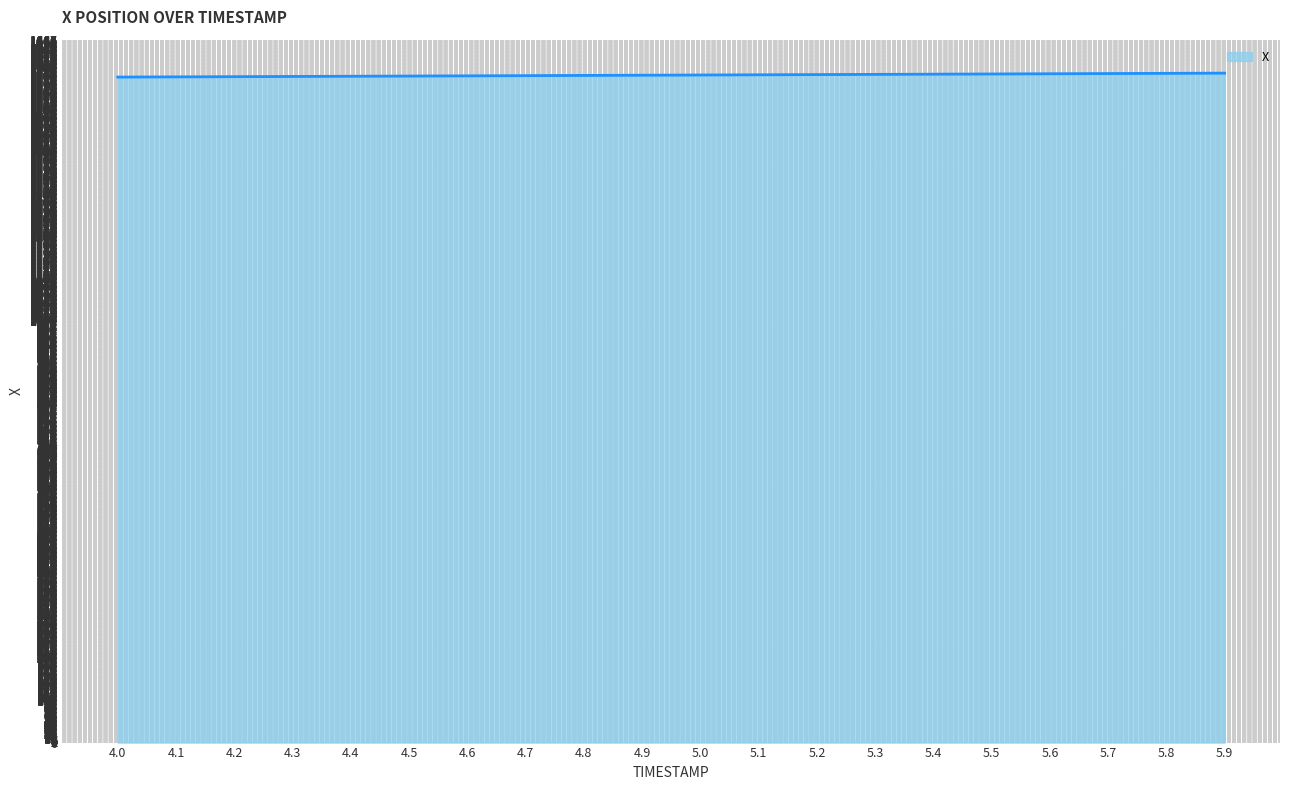

What is the smallest value displayed?

1578.5